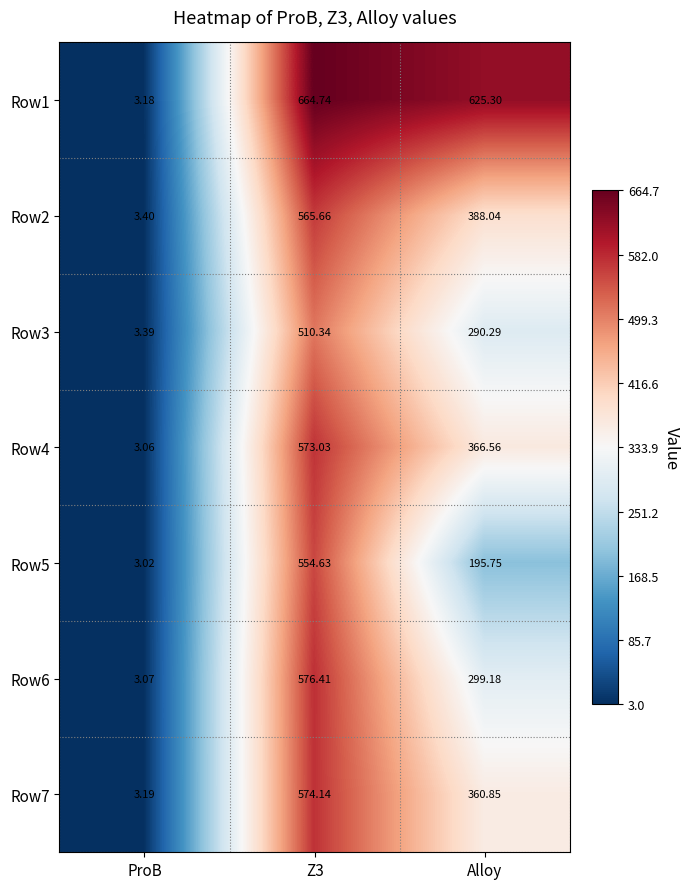

Where is Row3 nearest to the value 256?

Alloy